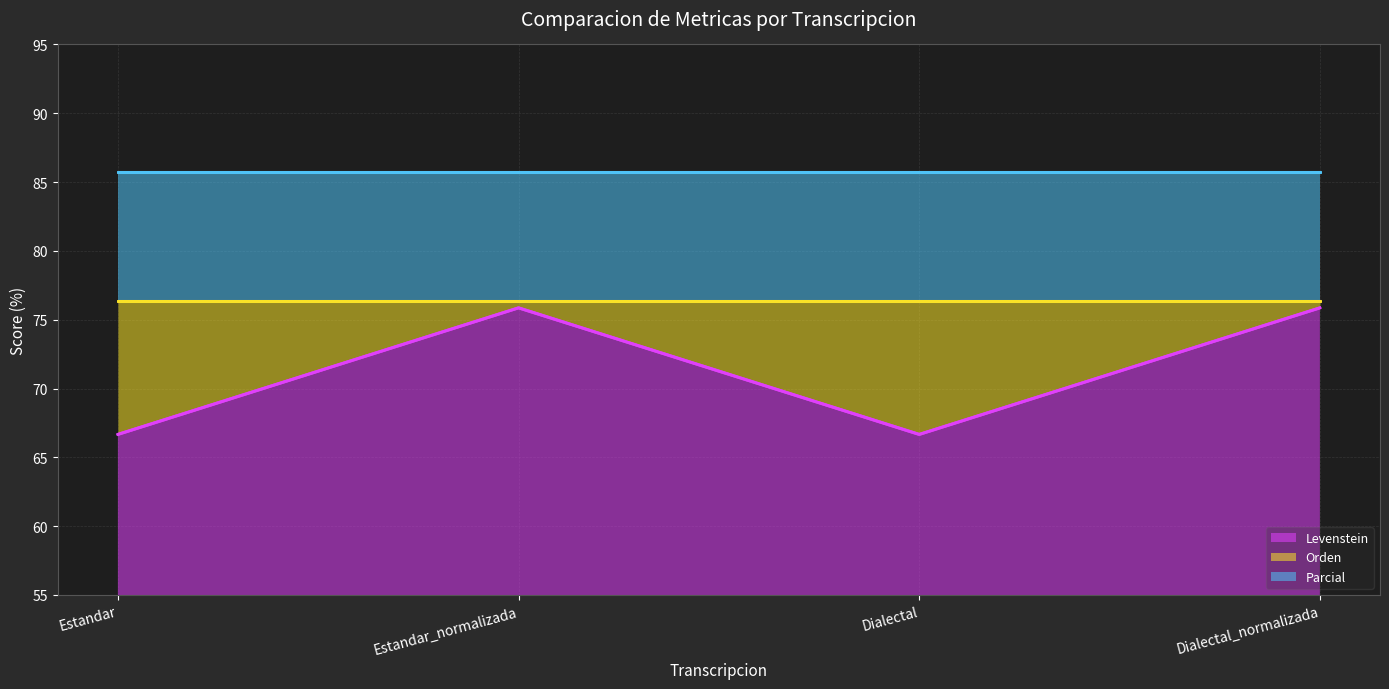

What is the label of the 4th point from the left?

Dialectal_normalizada